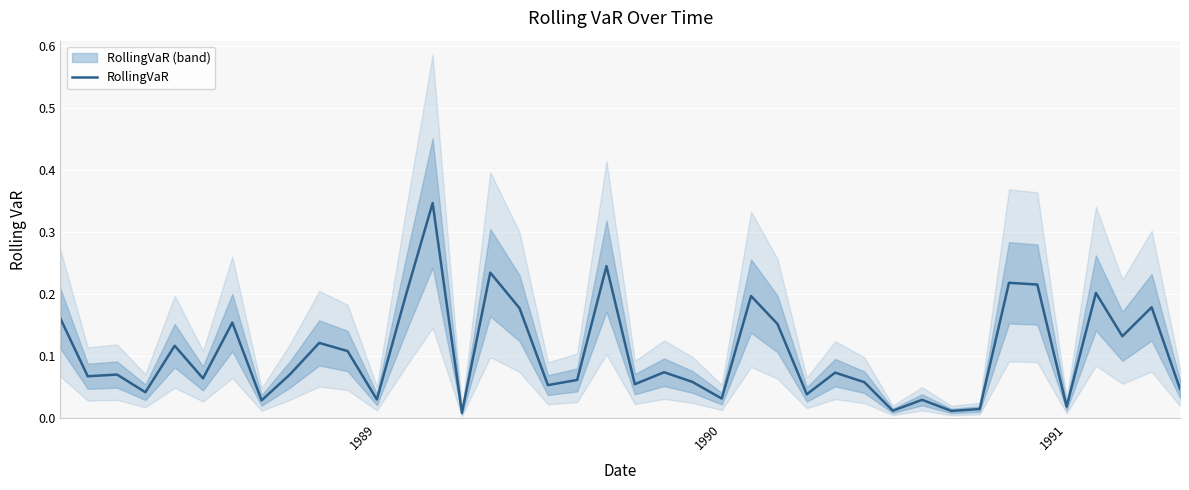

What is the average value?

0.1